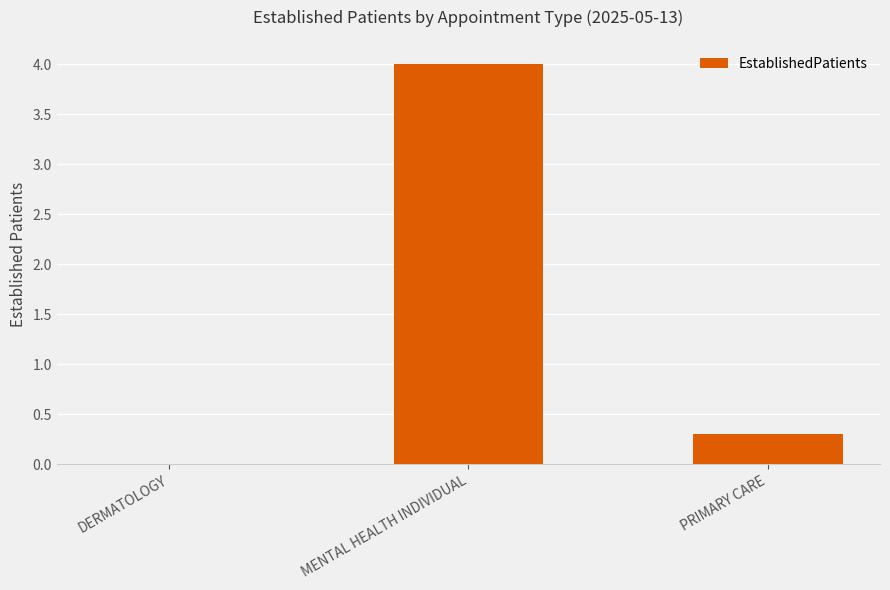

What is the approximate value at PRIMARY CARE?

0.3